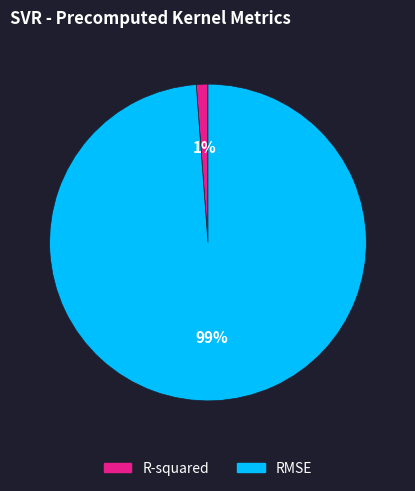

Is R-squared the majority of the pie?

No